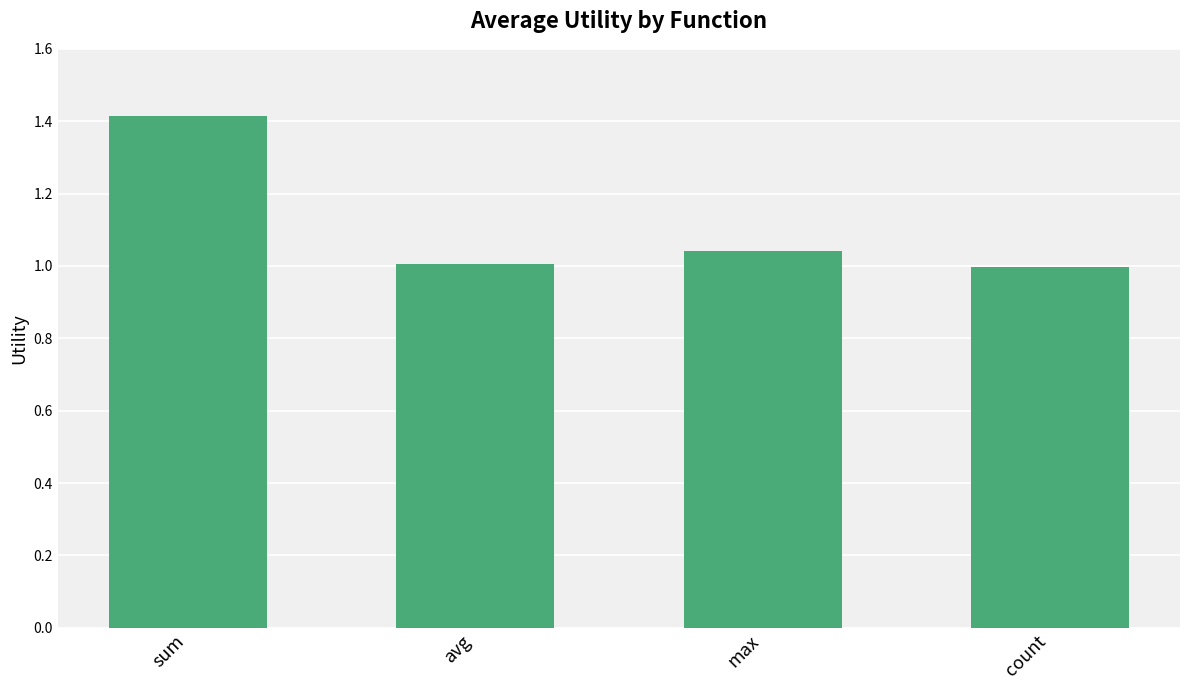

The value at avg is 0.4. True or false?

False